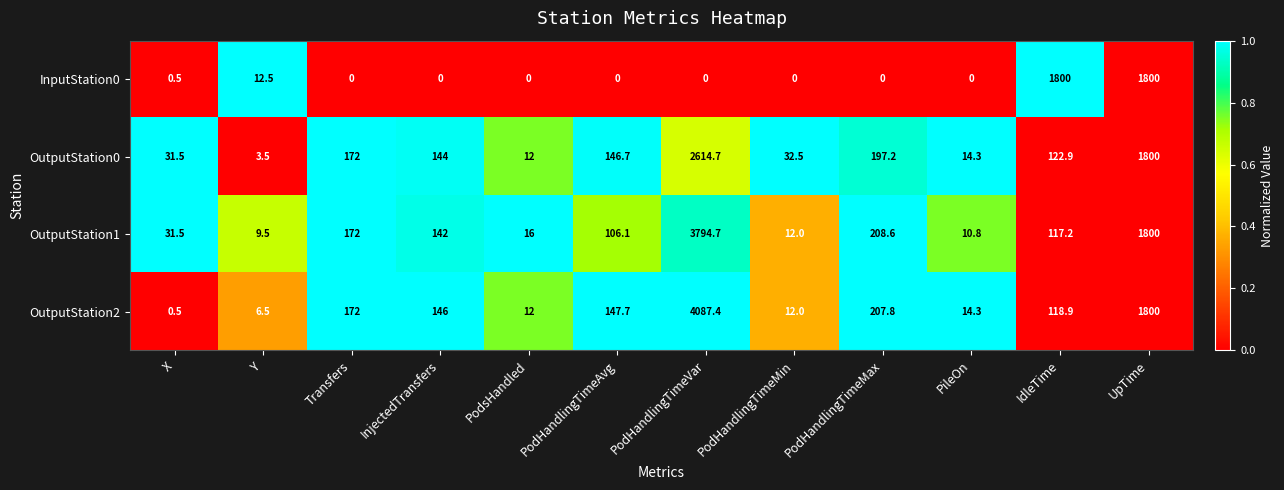

What is the maximum value shown in the chart?

4087.4